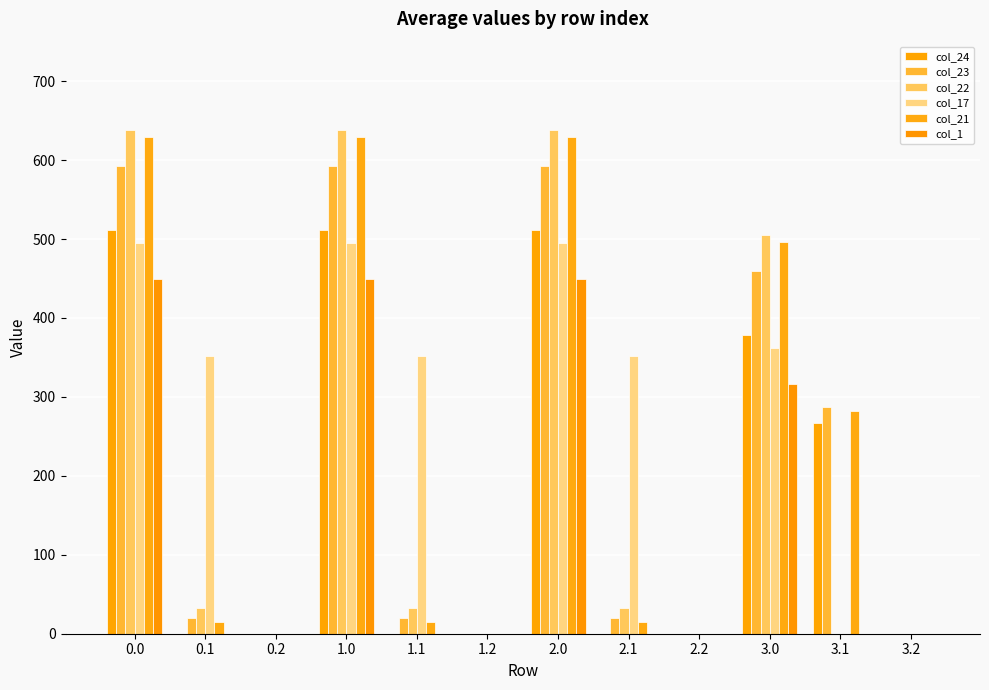

What are all the series names shown in the legend?

col_24, col_23, col_22, col_17, col_21, col_1